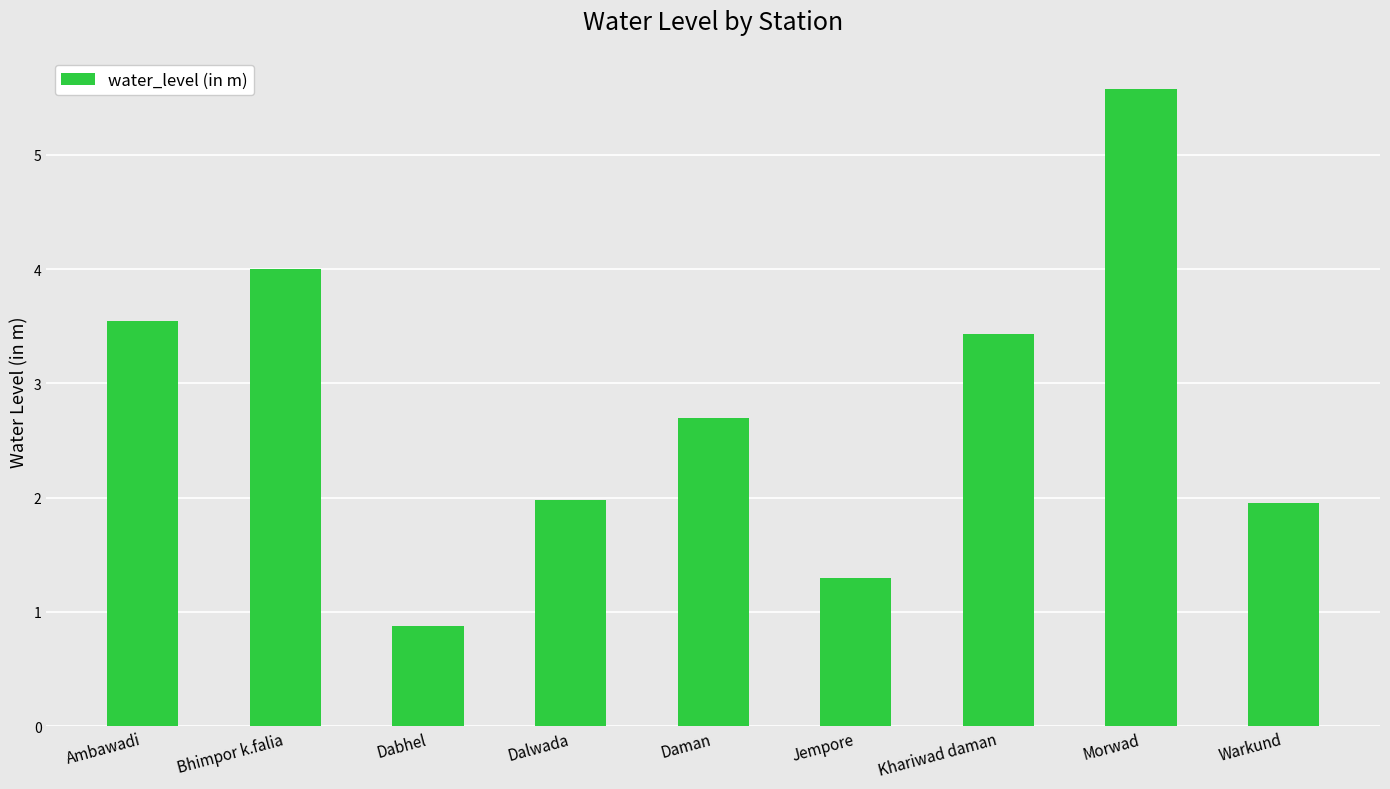

What is the change in value from Ambawadi to Warkund?

-1.6